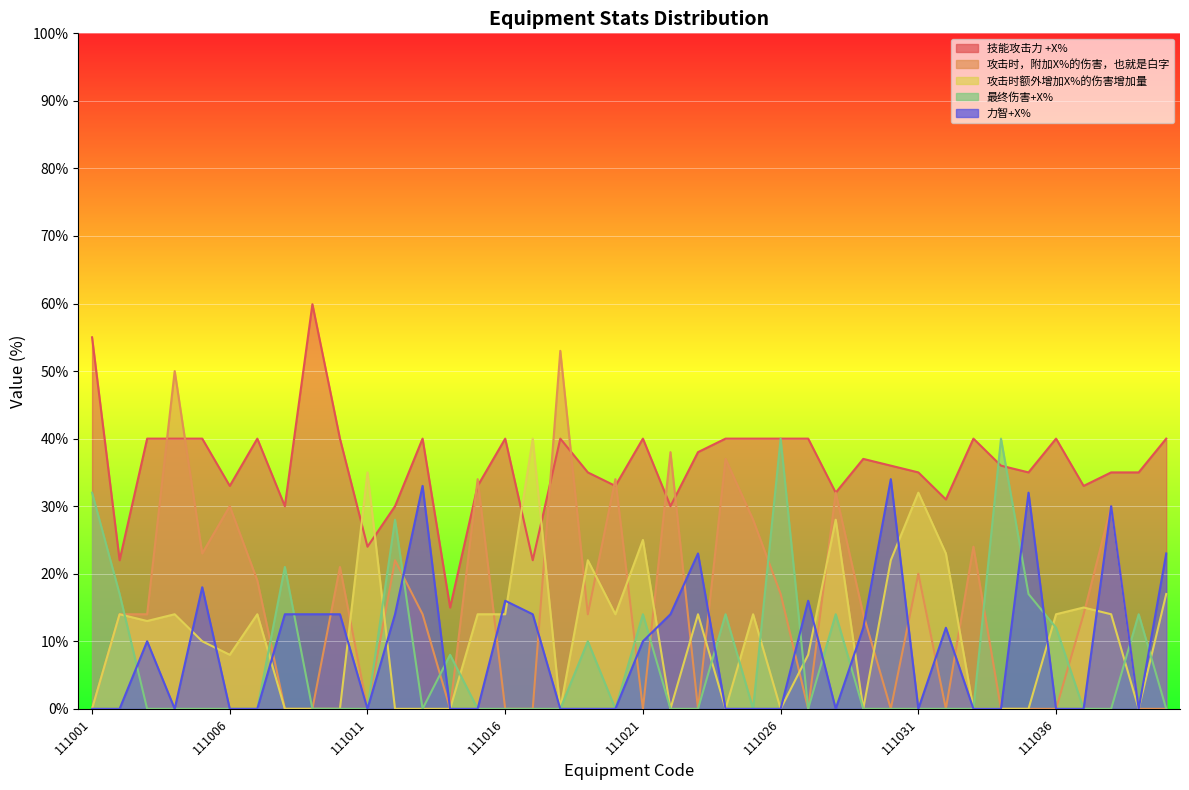

True or false: 攻击时额外增加X%的伤害增加量 has a value of 0.0 at 111012.

True